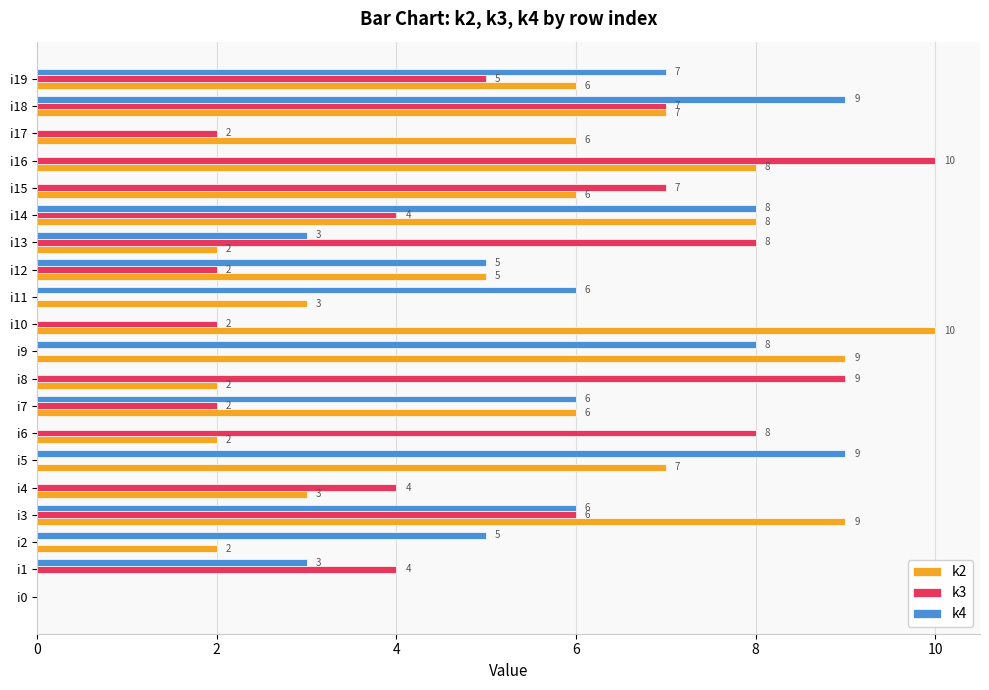

What is the sum of all k2 values?

101